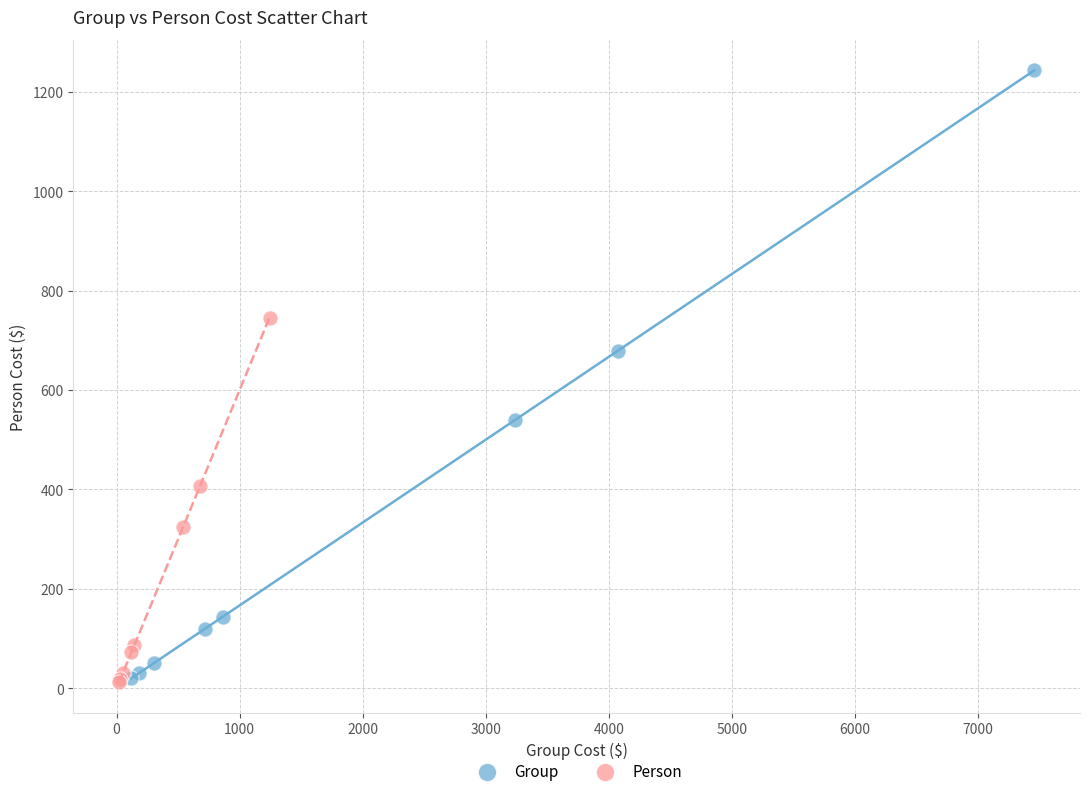

Which series has the widest spread of Y values?

Group